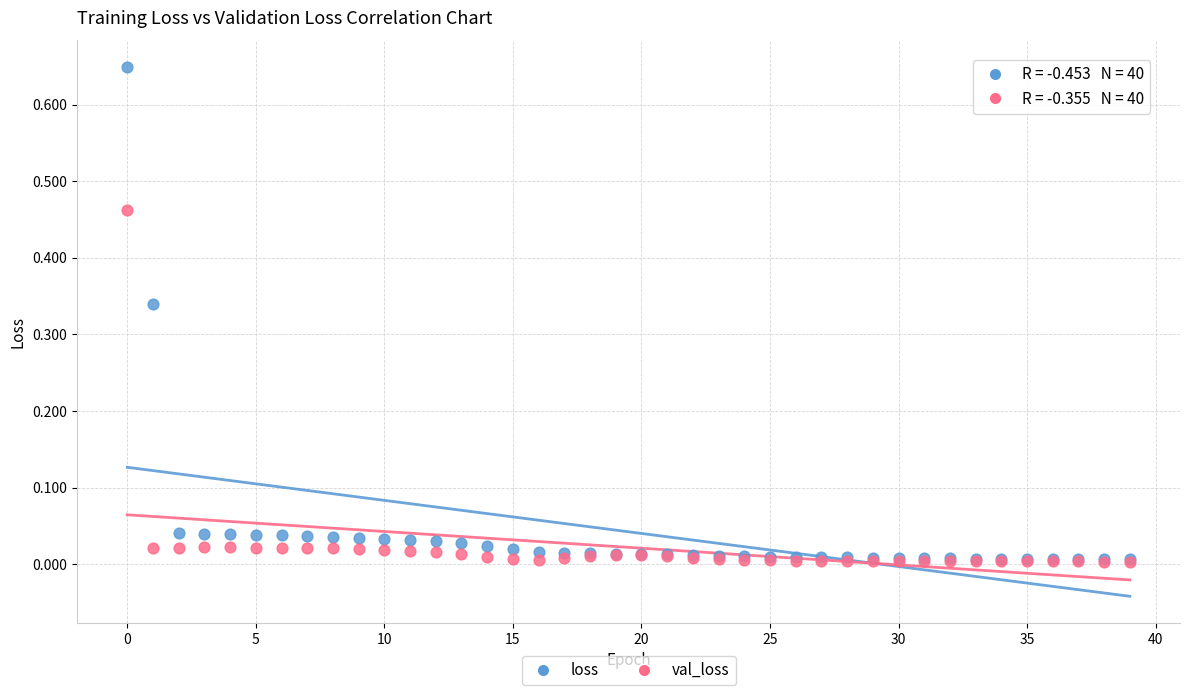

What are all the series names shown in the legend?

loss, val_loss